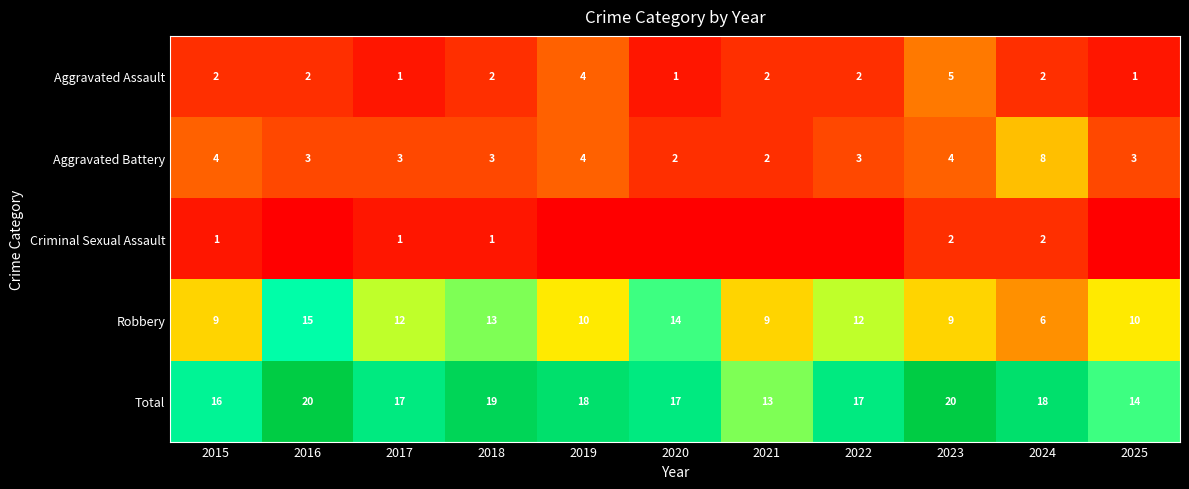

Between 2021 and 2015, which is larger?

2021